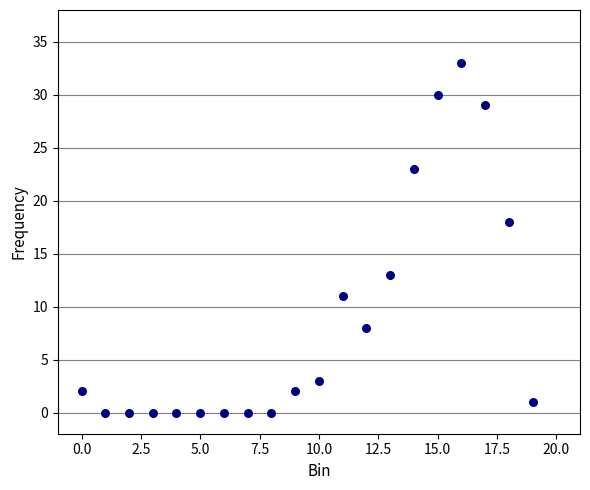

What is the range of Y values (max minus min)?

33